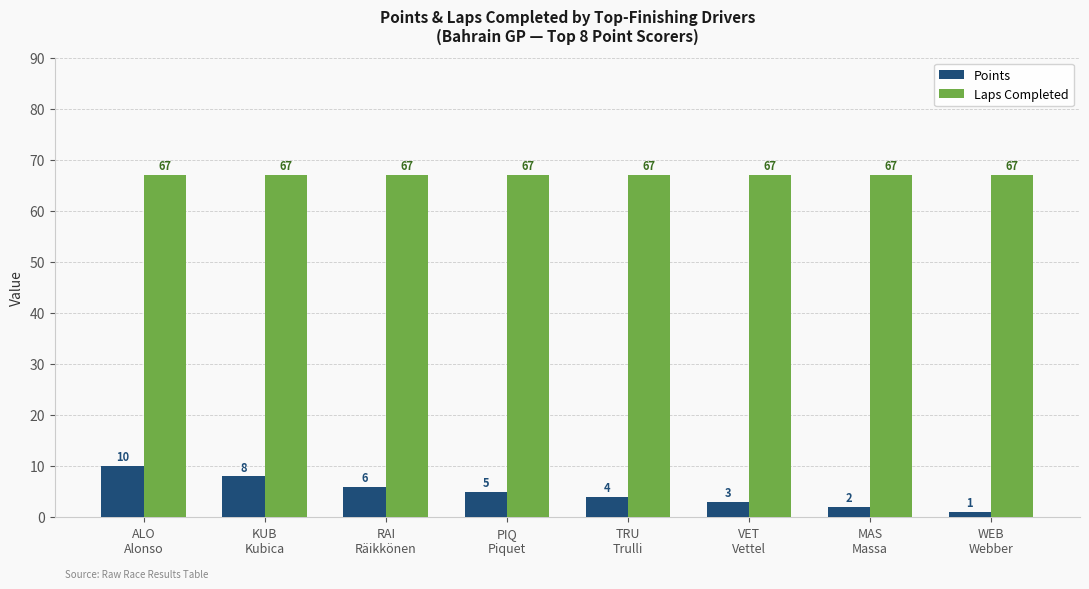

Is it true that Laps Completed equals 67 at KUB
Kubica?

True